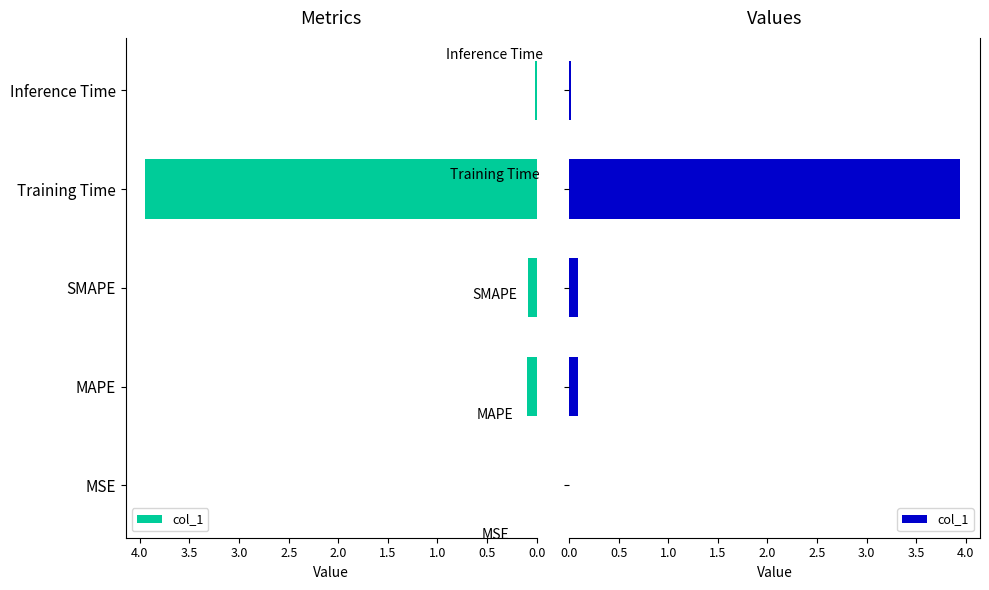

Is it true that the value at Training Time is 1.6?

False